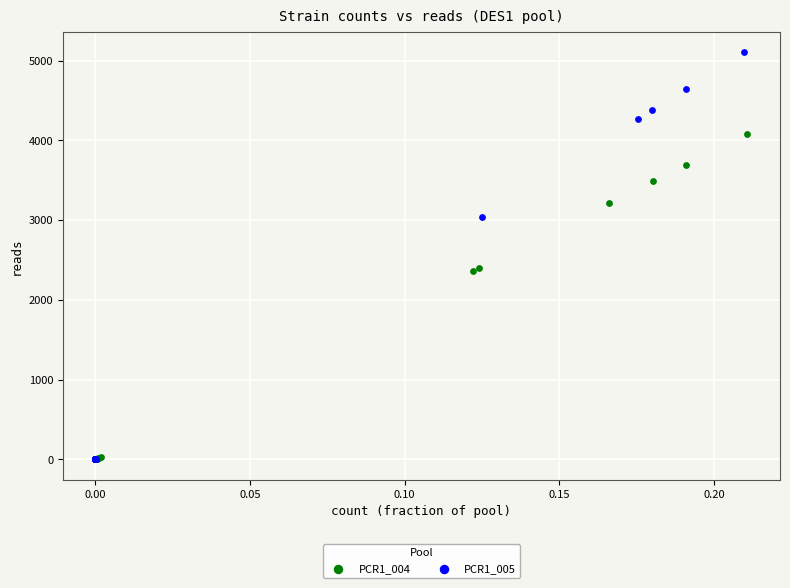

Which series has the largest Y range (max minus min)?

PCR1_005